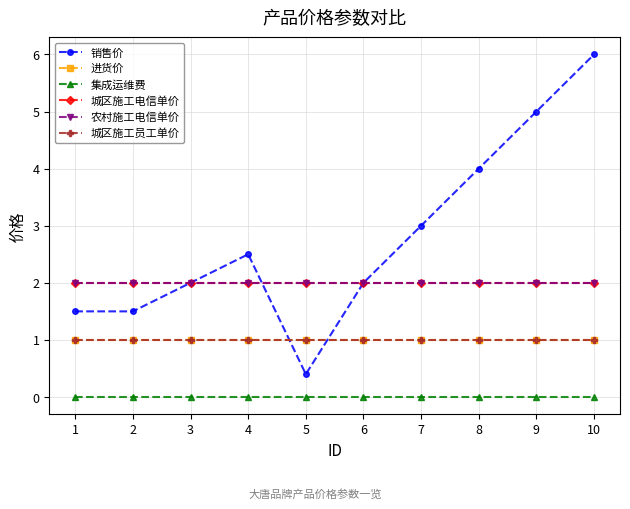

Is this an area chart (filled region under the line)?

No